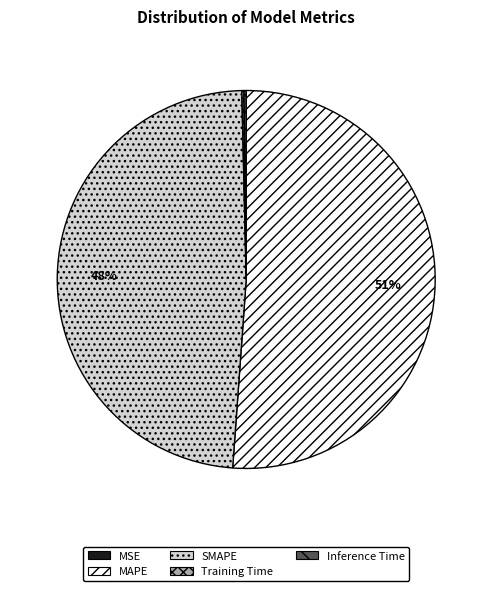

Which category has the biggest portion of the pie?

MAPE